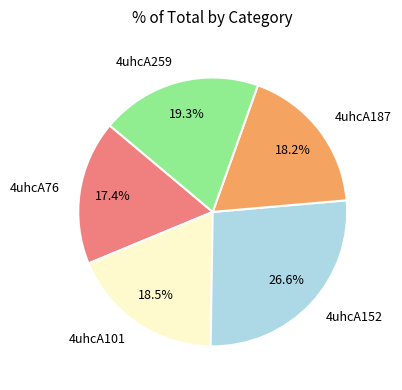

Combined, what portion of the pie is 4uhcA259 and 4uhcA187?

37.5%